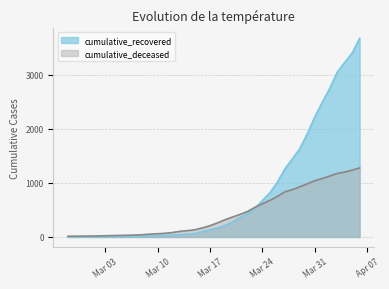

What is the sum of the cumulative_recovered values at 2020-03-12 and 2020-04-01?

2526